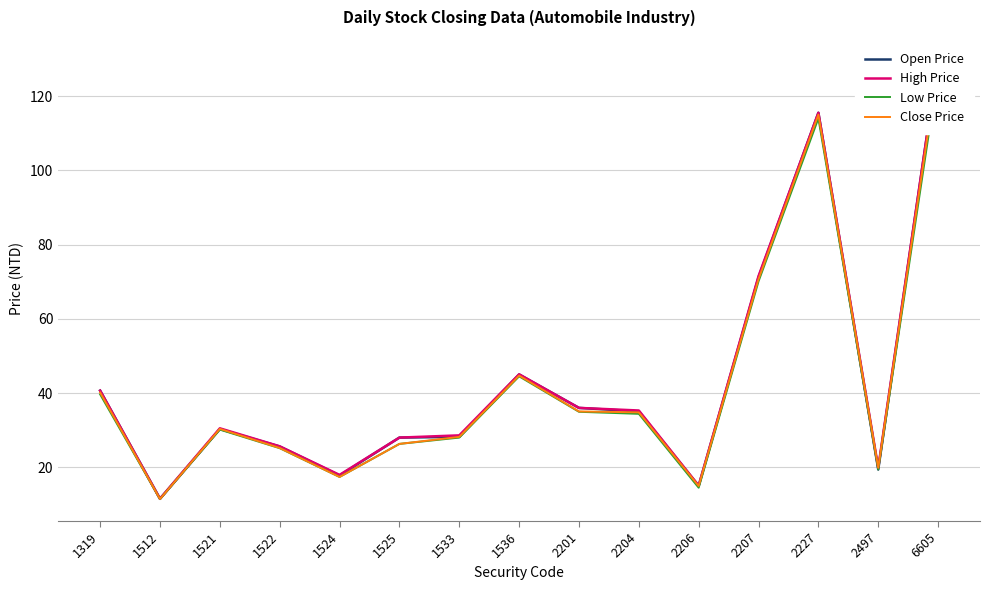

Where is the first local minimum for Low Price?

1512